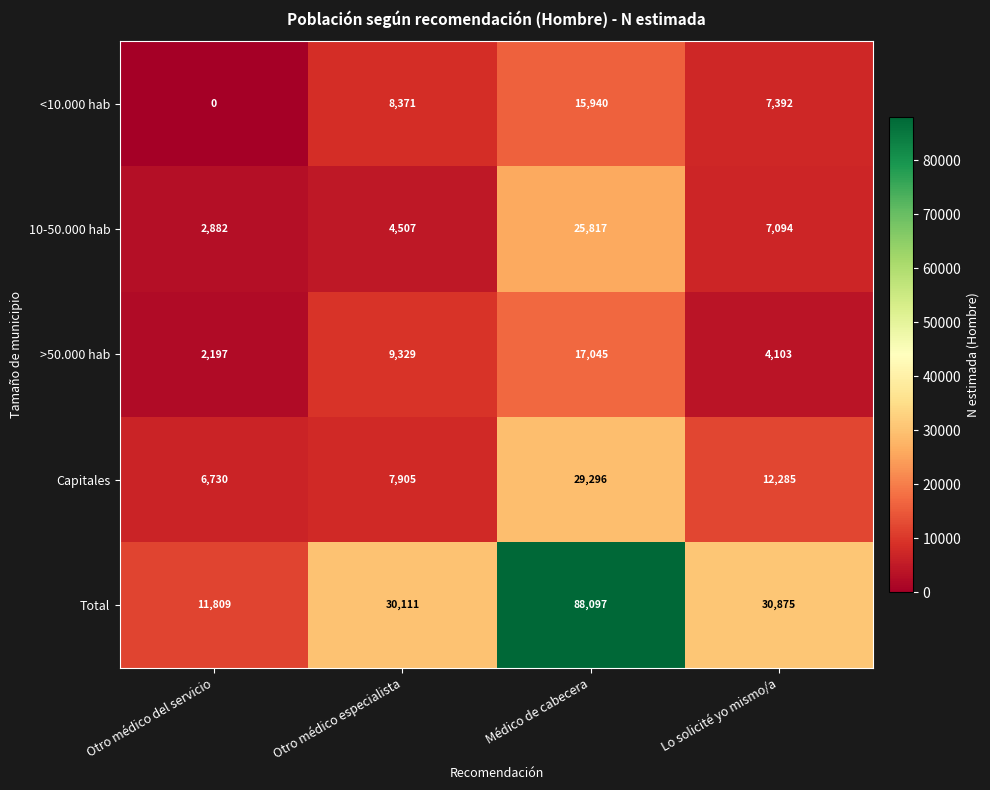

What is the difference between the maximum and minimum values in the 10-50.000 hab series?

22935